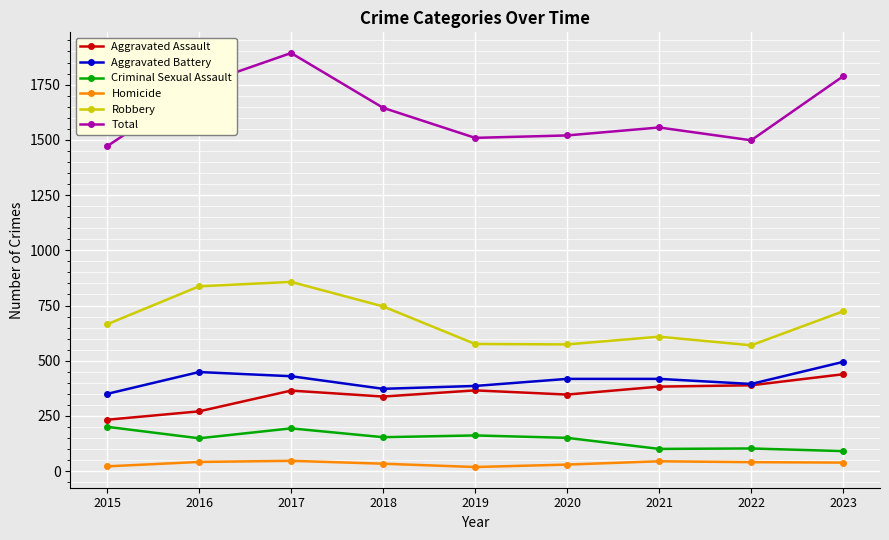

At which category is the sum across all series the highest?

2017